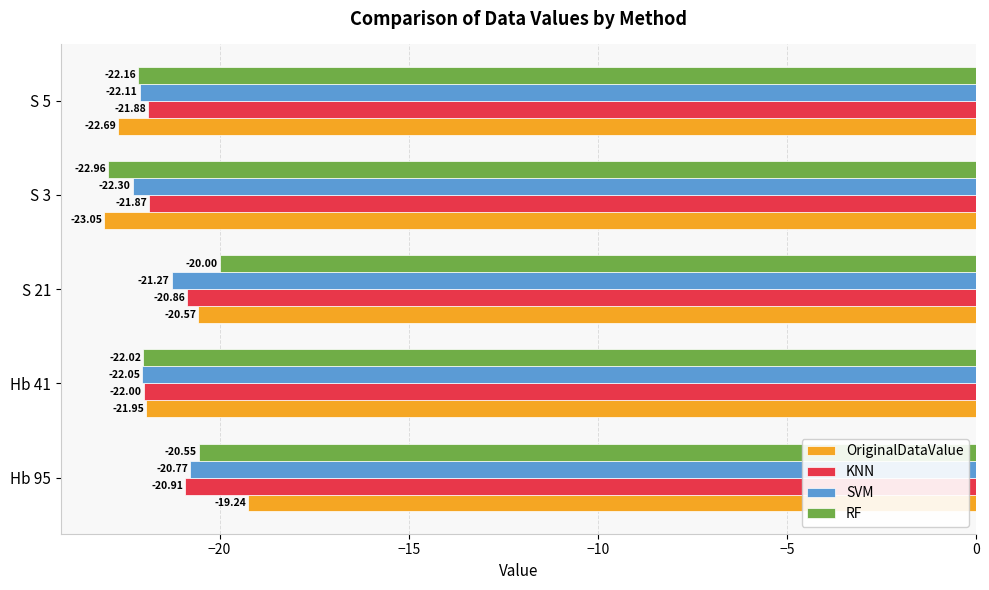

What is the sum of all KNN values?

-107.5